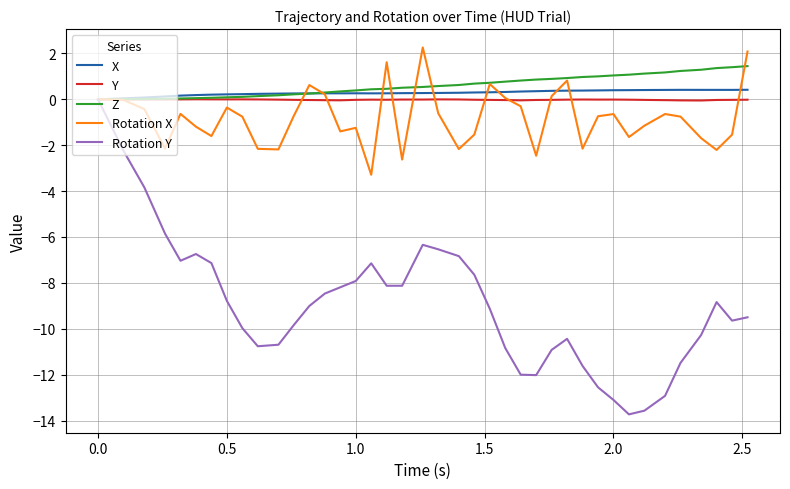

Which series has the largest range (max minus min)?

Rotation Y